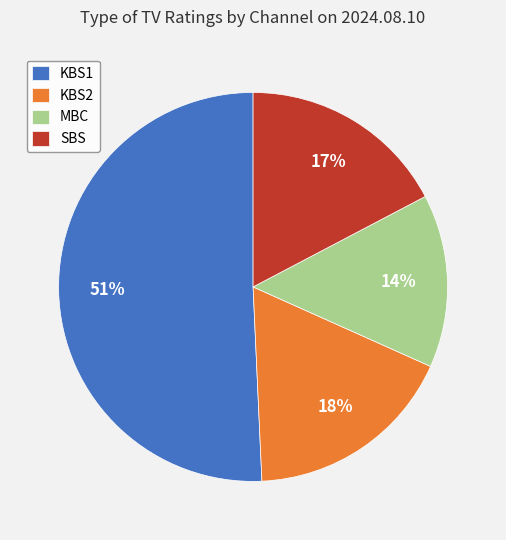

Which category has the smallest portion of the pie?

MBC